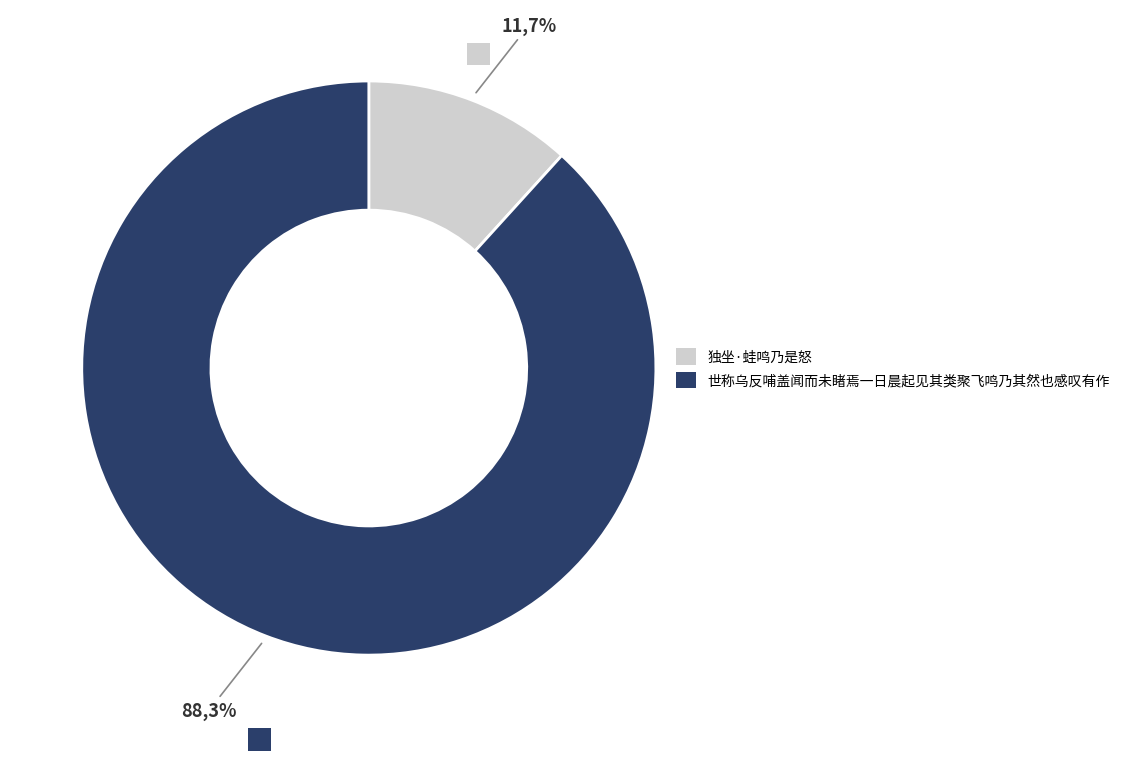

What is the smallest slice in the pie chart?

独坐·蛙鸣乃是怒